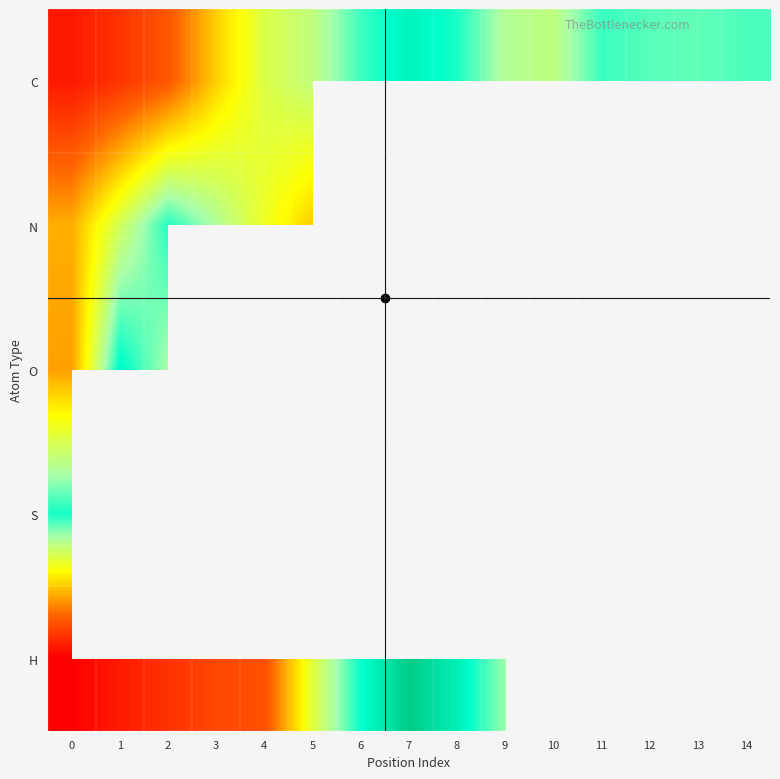

Which category has the highest value across all series?

7